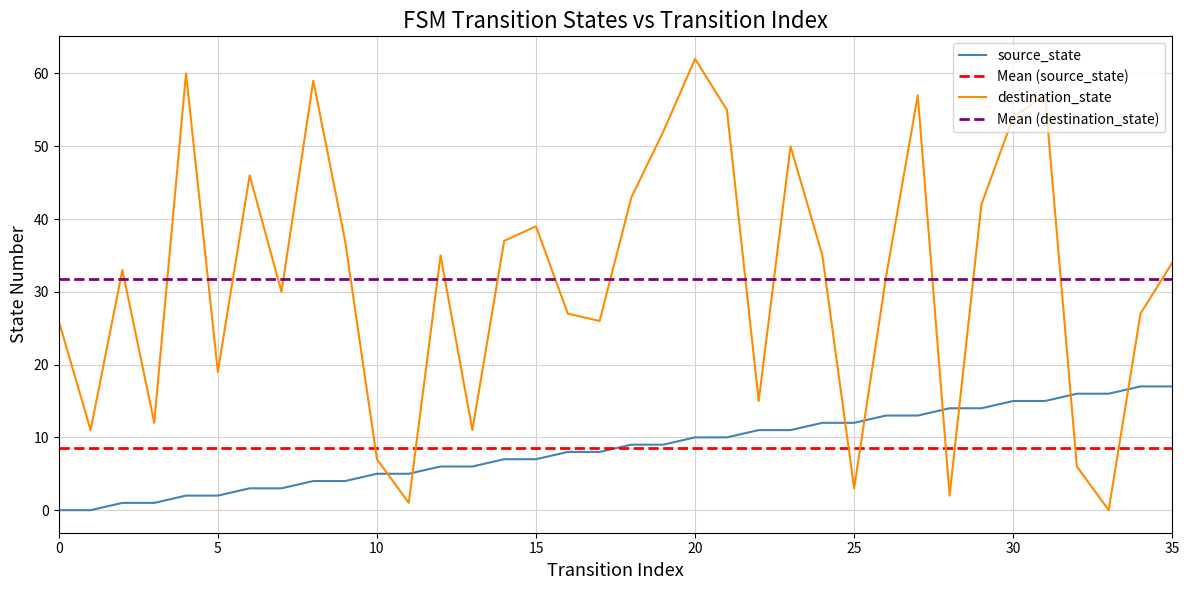

What is the average value of the source_state series?

8